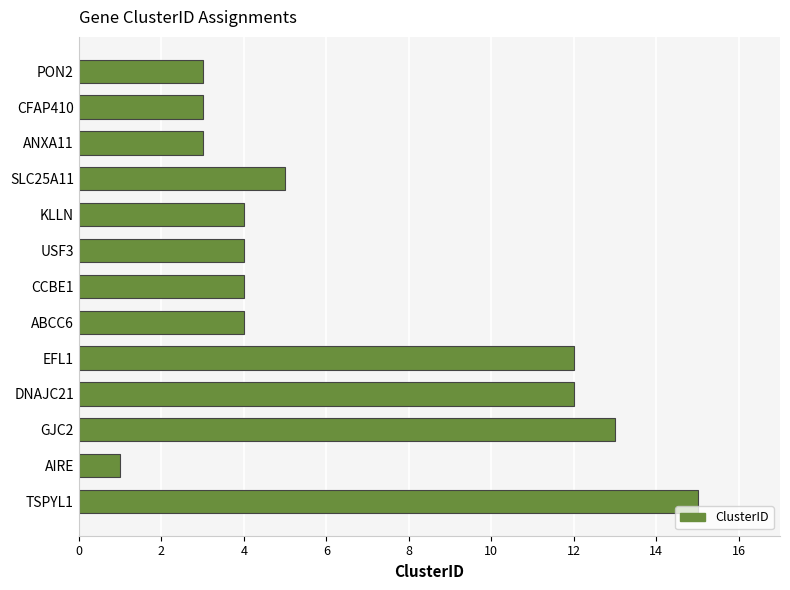

Which label corresponds to the smallest value in the chart?

AIRE